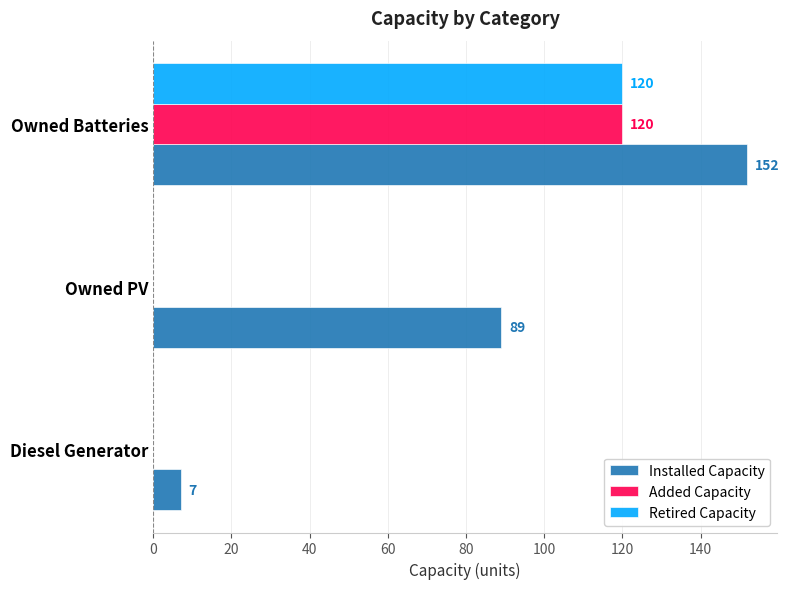

How many Installed Capacity values are between 7 and 152?

3